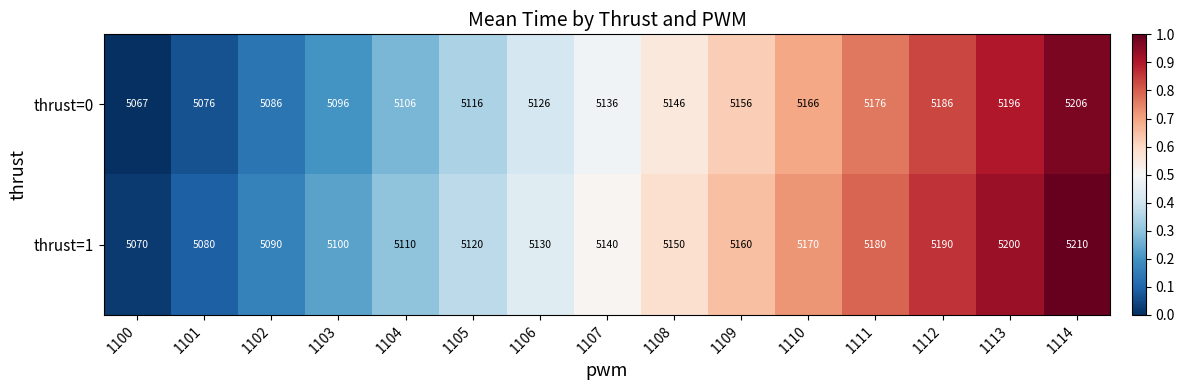

What is the average value of the thrust=0 series?

5136